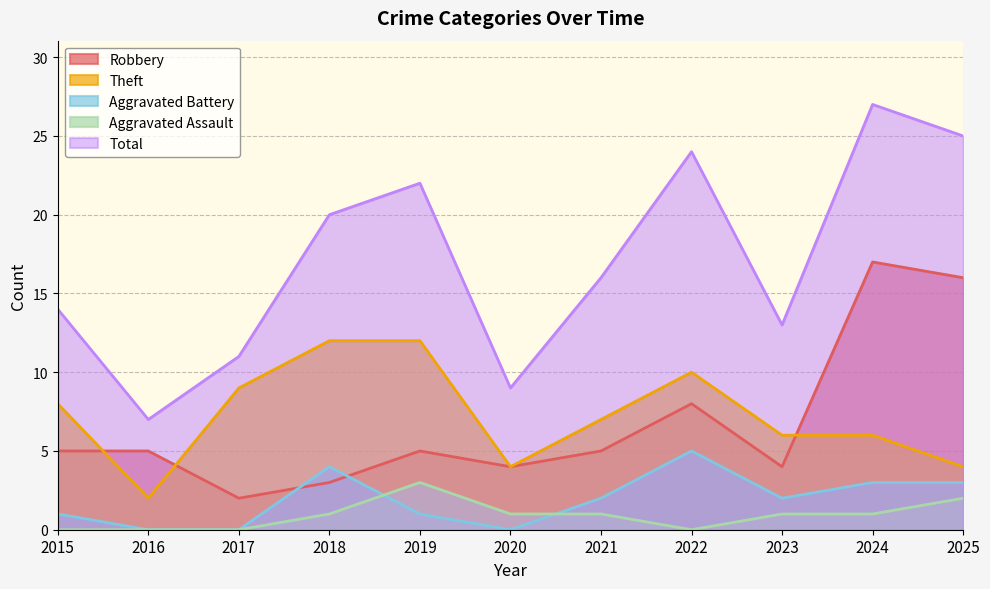

Which category has the highest value in the Aggravated Battery series?

2022